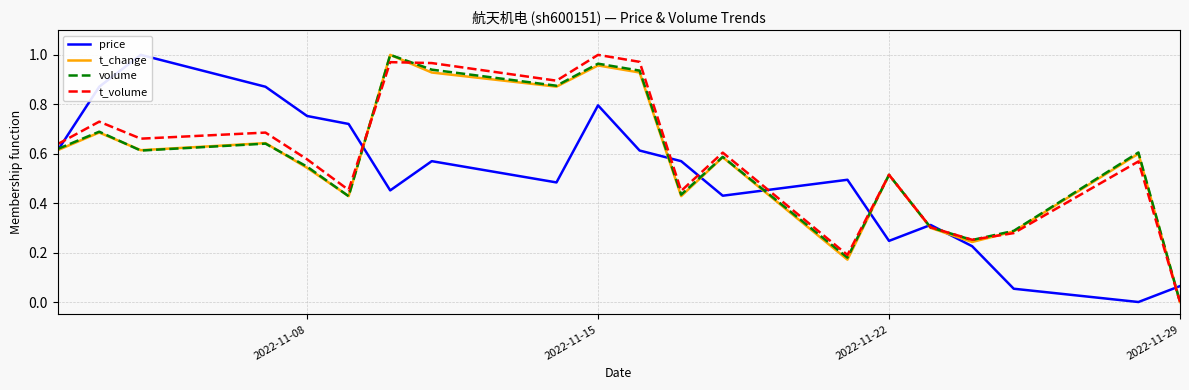

The t_volume series shows 0.7 at 2022-11-15. True or false?

False